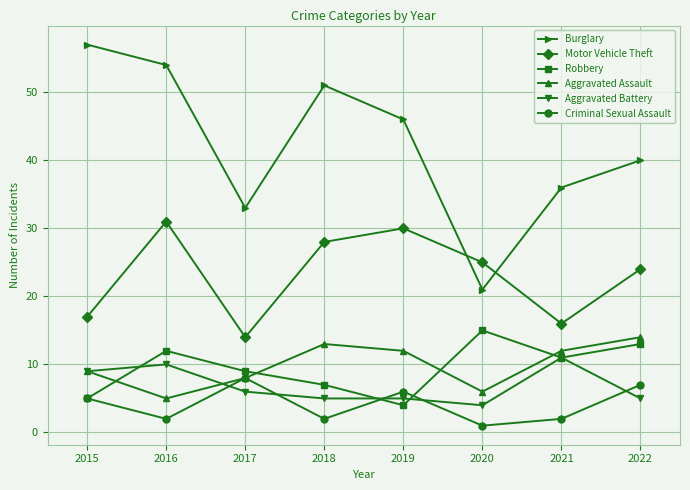

What is the sum of the Aggravated Battery values at 2022 and 2021?

16